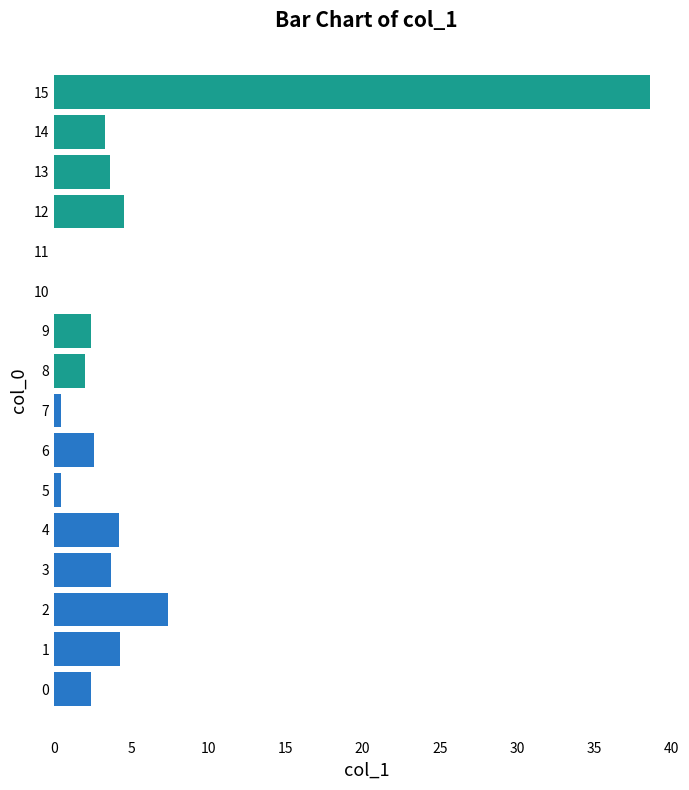

Is it true that the value at 11 is 0.0?

True